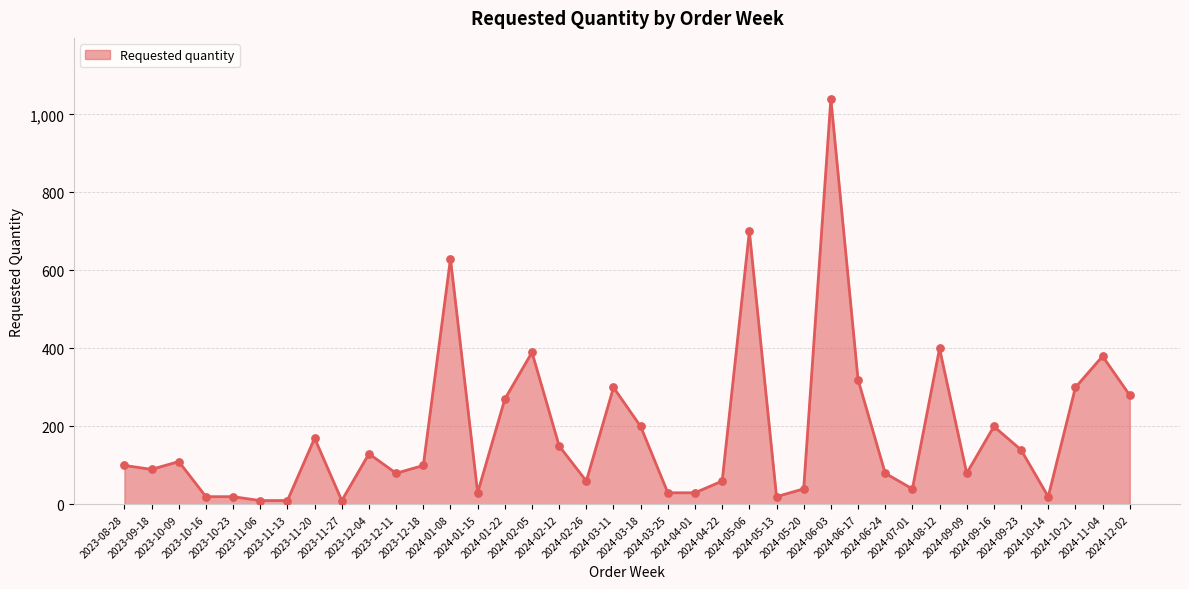

Between 2023-12-18 and 2023-11-13, which is larger?

2023-12-18